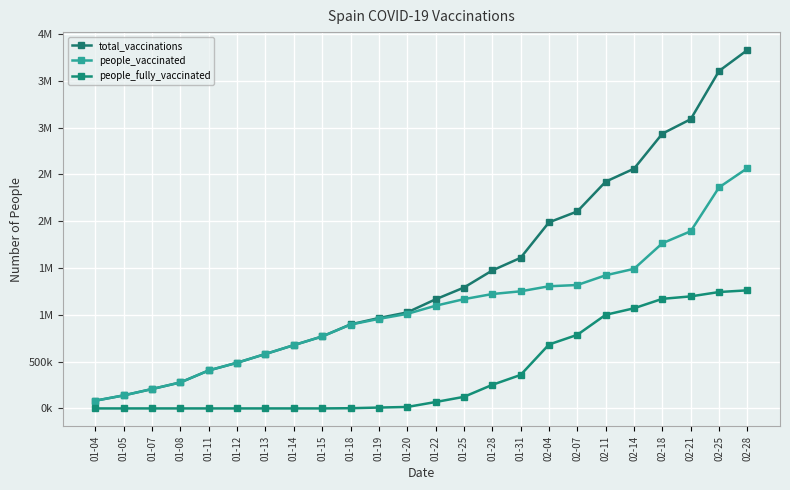

Does the chart have visible grid lines?

Yes